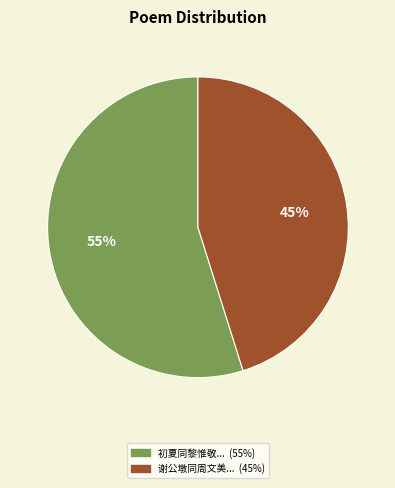

Is there any slice that represents more than half of the pie?

Yes